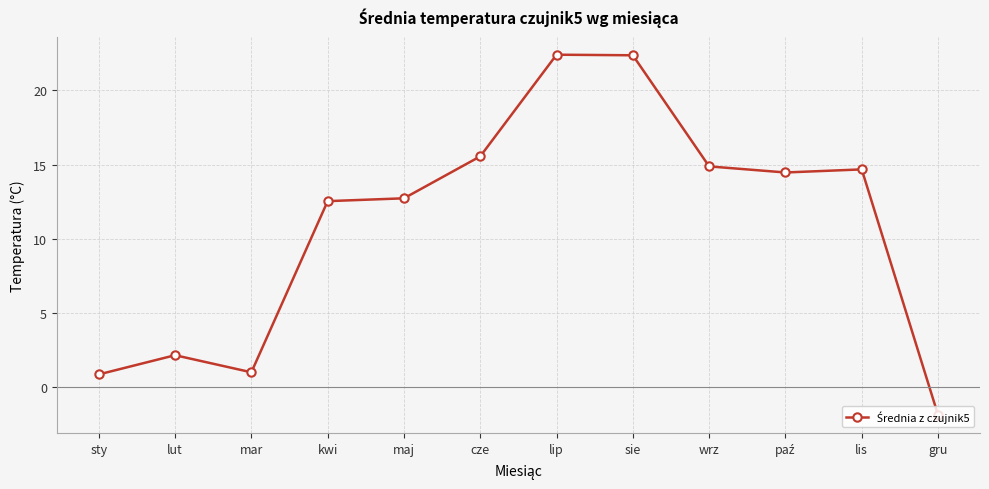

How many positive values are there?

11